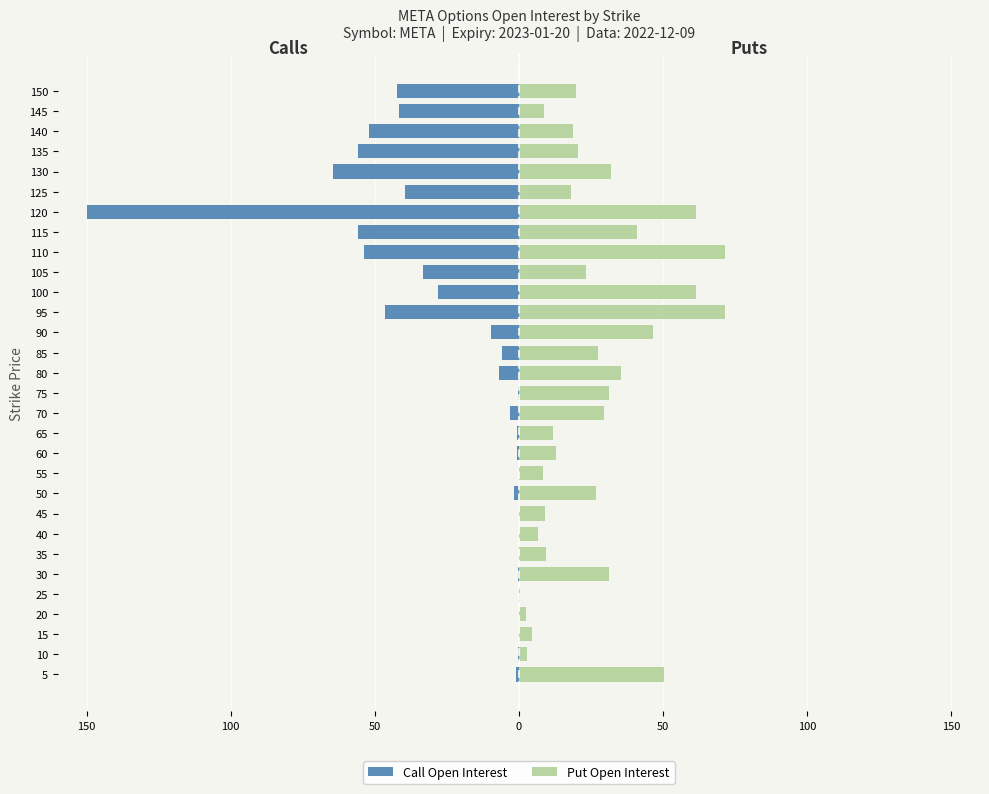

Reading left to right, transcribe all the data shown in this chart.

Call Open Interest: -1.1	-0.3	-0.0	-0.1	0.0	-0.2	-0.0	-0.1	-0.1	-1.8	-0.0	-0.6	-0.5	-3.2	-0.3	-7.1	-5.7	-9.6	-46.3	-28.2	-33.4	-53.8	-55.9	-150.0	-39.4	-64.6	-55.9	-51.9	-41.8	-42.4
Put Open Interest: 50.2	2.8	4.5	2.6	0.3	31.2	9.4	6.7	9.1	26.7	8.5	12.9	11.8	29.5	31.1	35.5	27.6	46.6	71.6	61.3	23.4	71.4	40.9	61.6	18.2	32.0	20.3	18.8	8.6	19.7